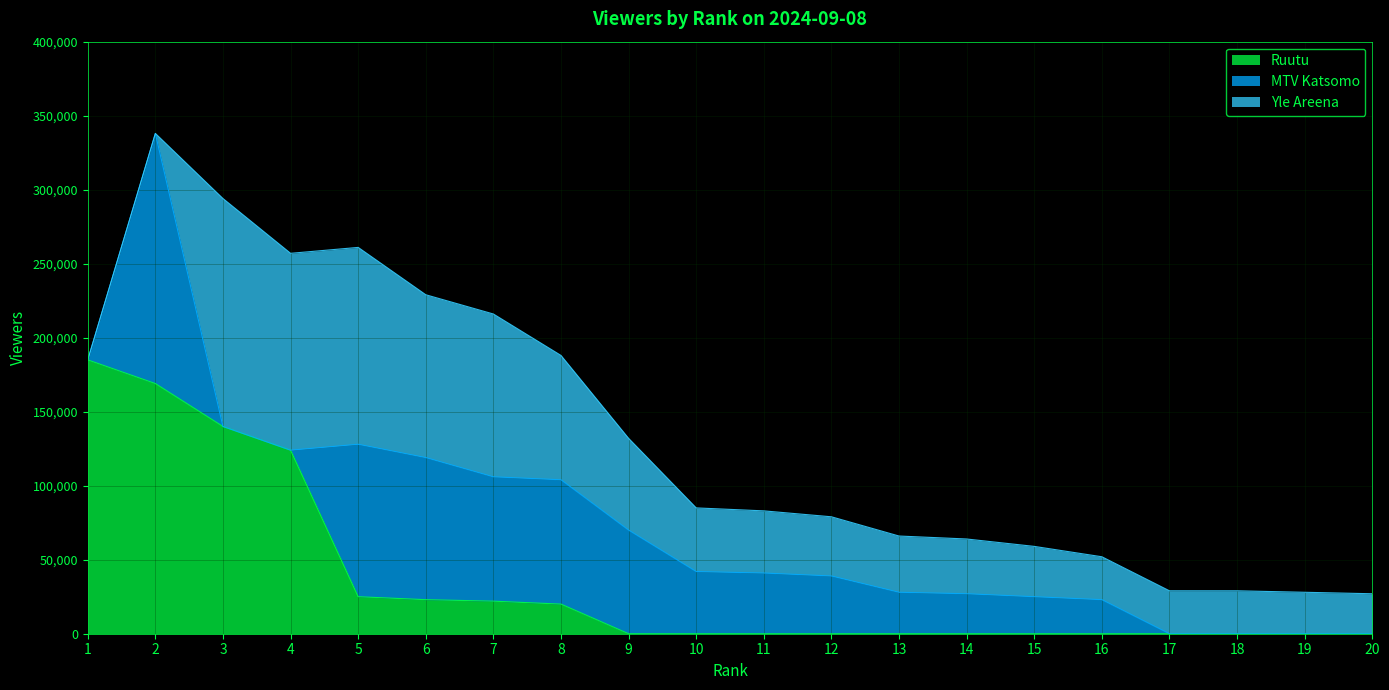

At which label is Ruutu closest to 92500?

4